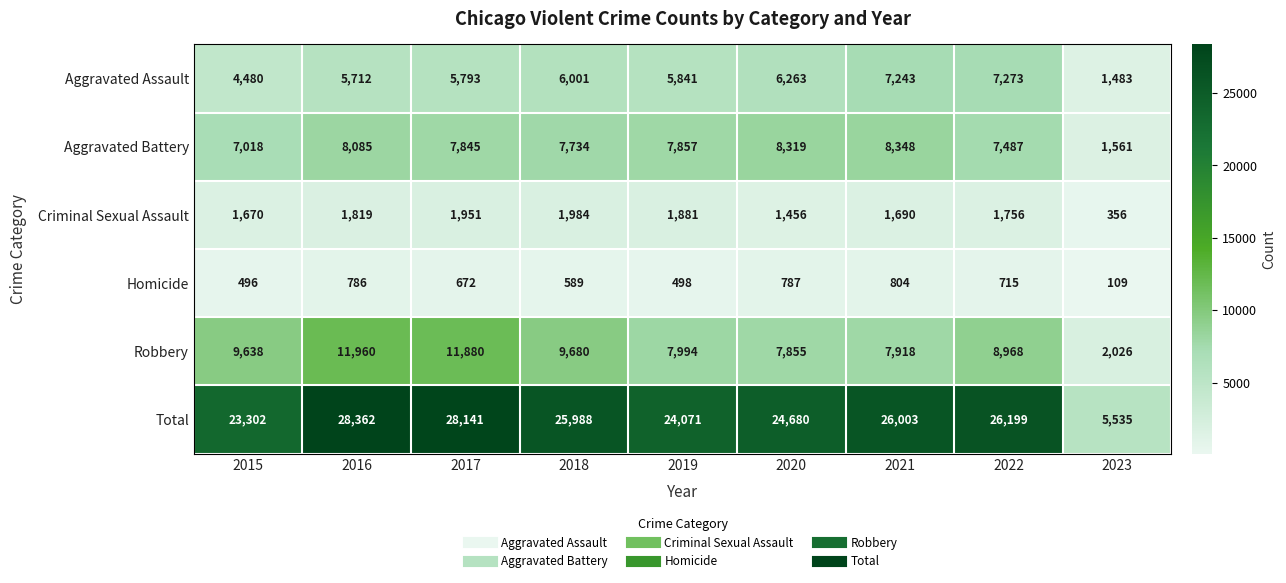

At which label does Homicide first exceed 672?

2016